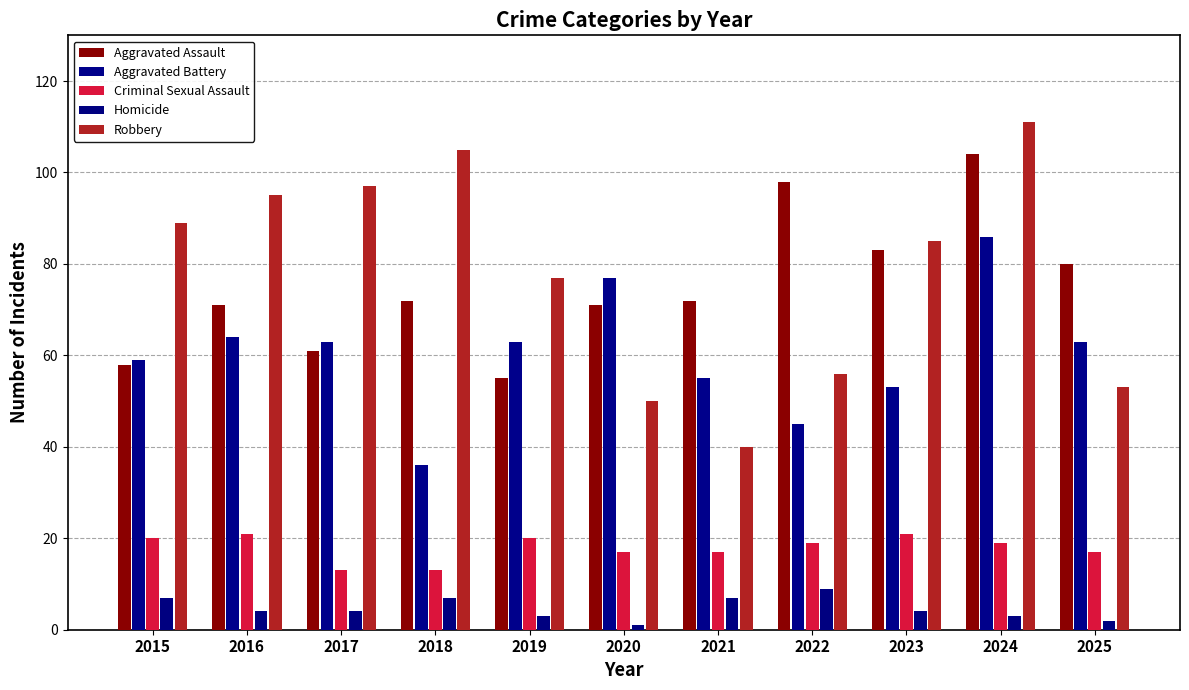

The value of Homicide at 2020 is 0. True or false?

False